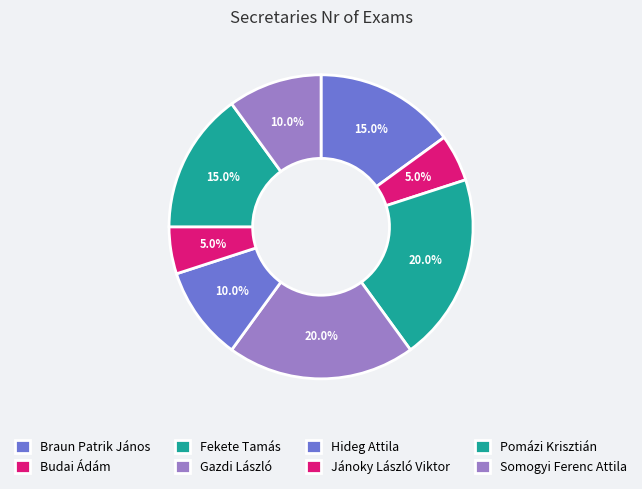

How many segments does this pie chart have?

8